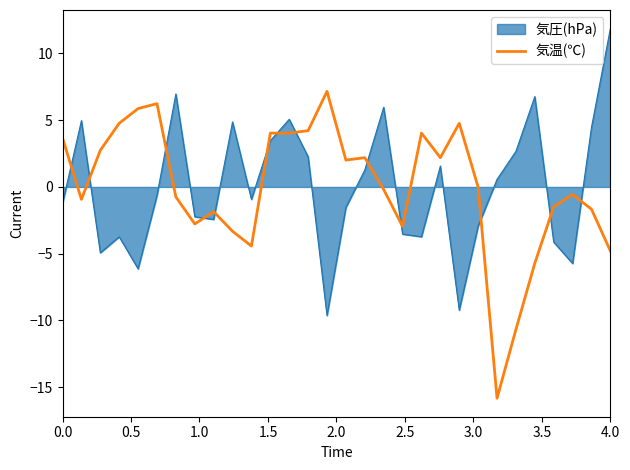

Does the chart display data point markers on the line(s)?

No